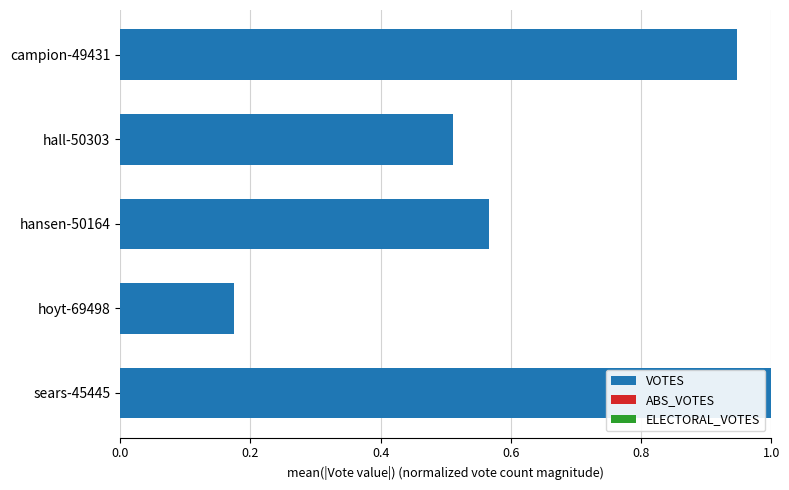

List the labels in order of value, largest first.

sears-45445, campion-49431, hansen-50164, hall-50303, hoyt-69498